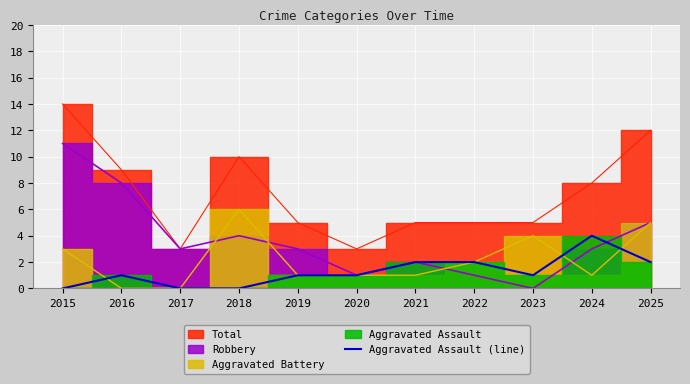

How many interior local valleys (lower than both neighbors) does the data have?

1